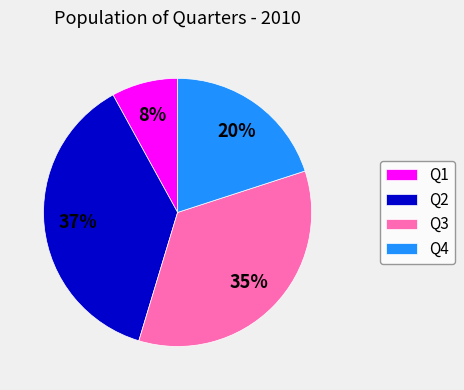

What percentage is the Q4 slice, to the nearest percent?

20%